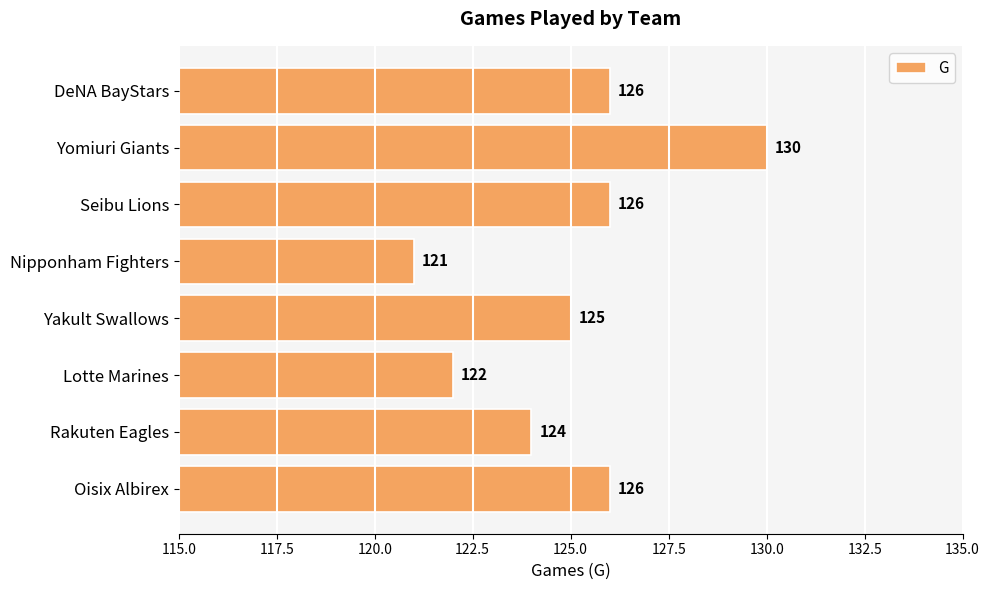

At which label is the value closest to 125?

Yakult Swallows